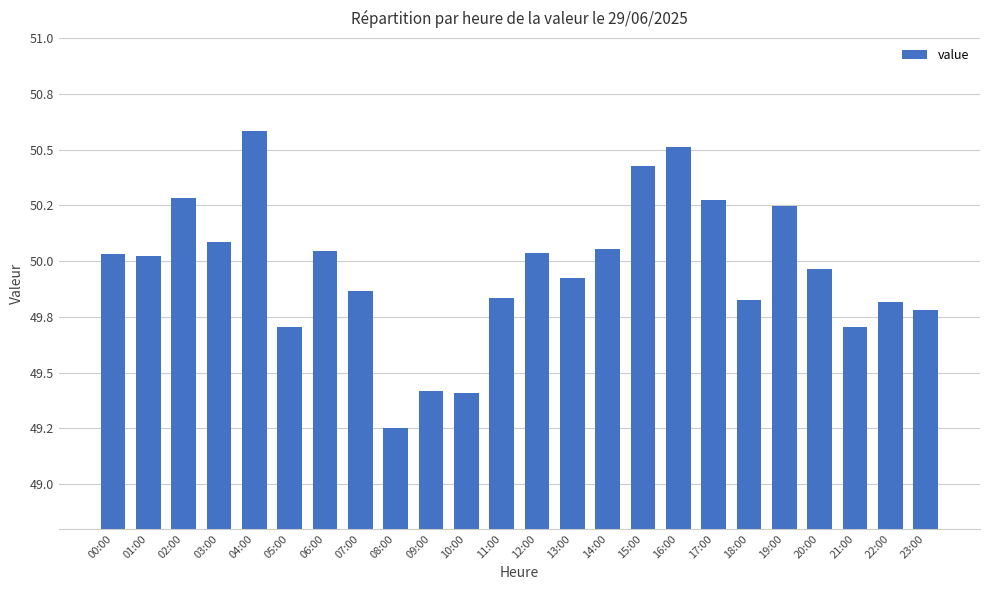

Does the chart contain any negative values?

No